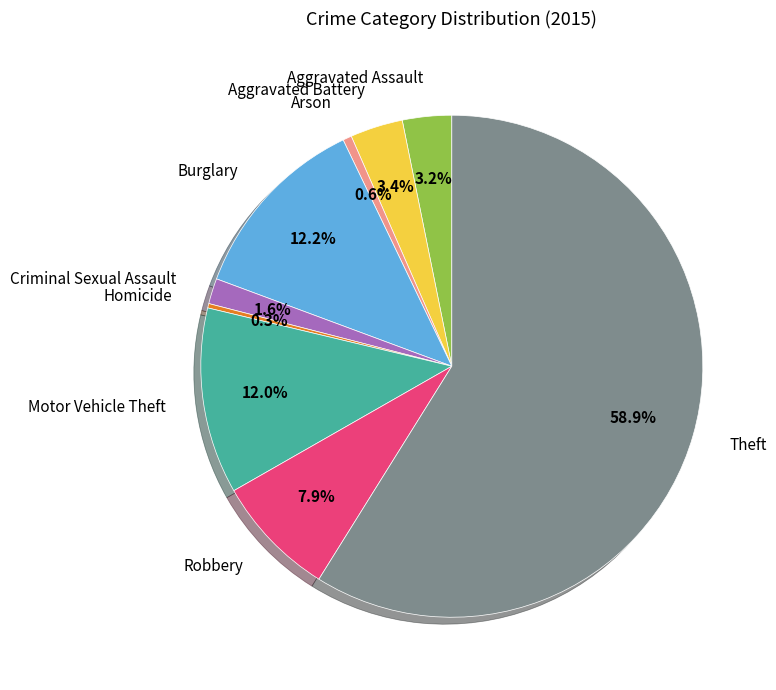

What percentage is NOT represented by Robbery?

92.1%